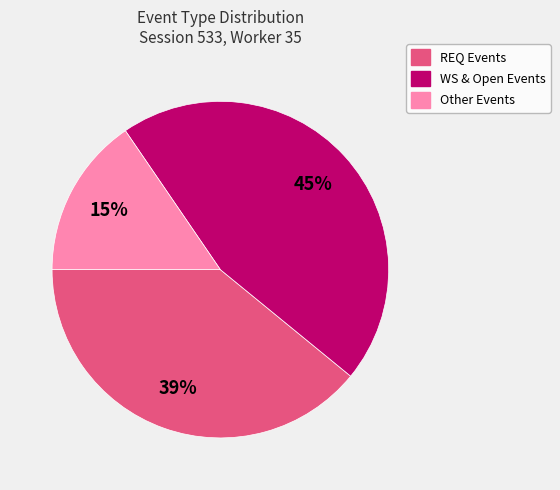

Does any single category account for the majority?

No